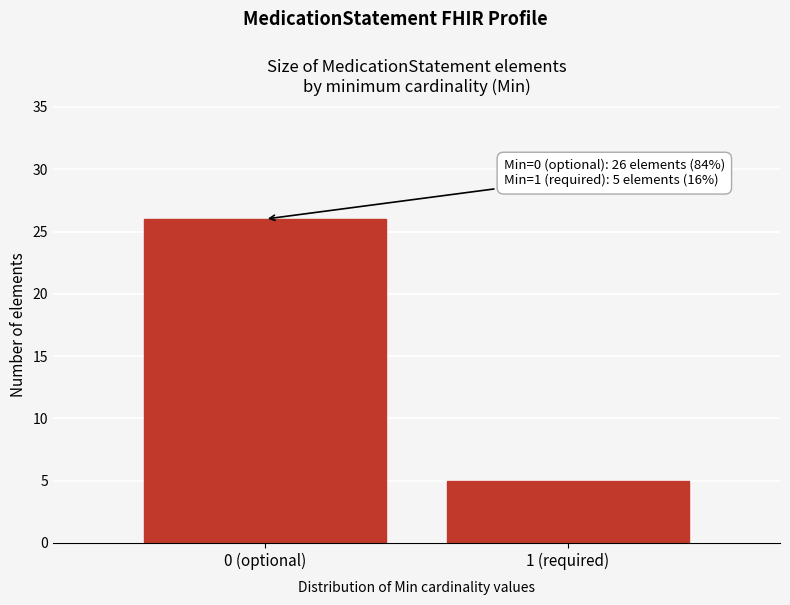

Reading left to right, what are all the values shown in this chart?

0 (optional)=26	1 (required)=5